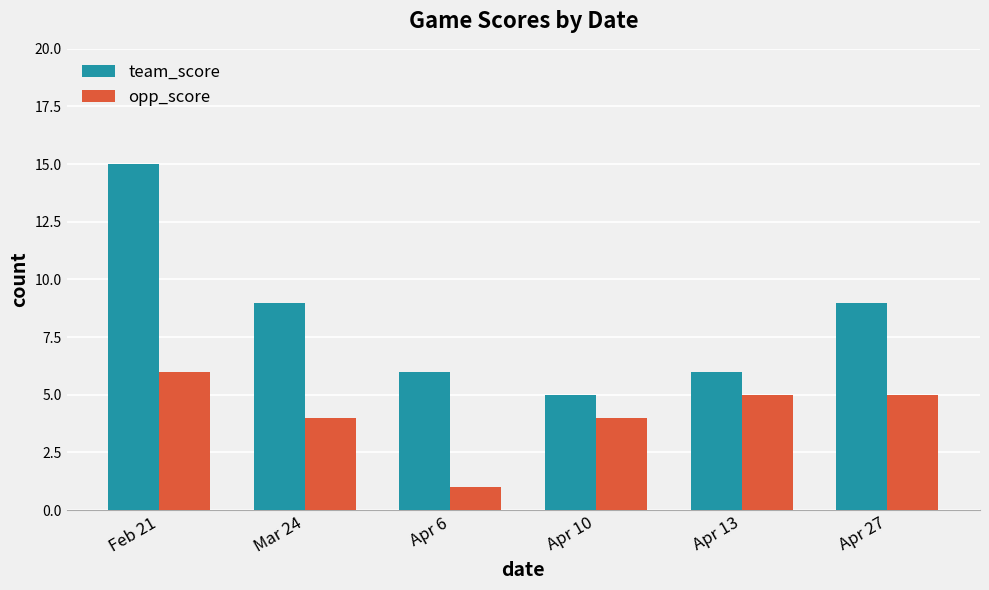

At which category does the chart reach its peak across all series?

Feb 21